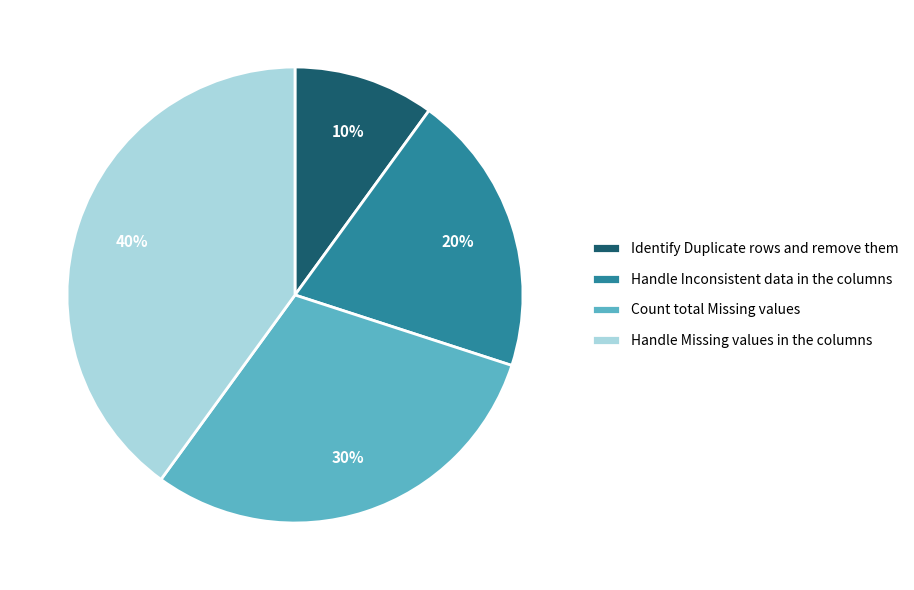

Does Handle Missing values in the columns account for over 50% of the chart?

No